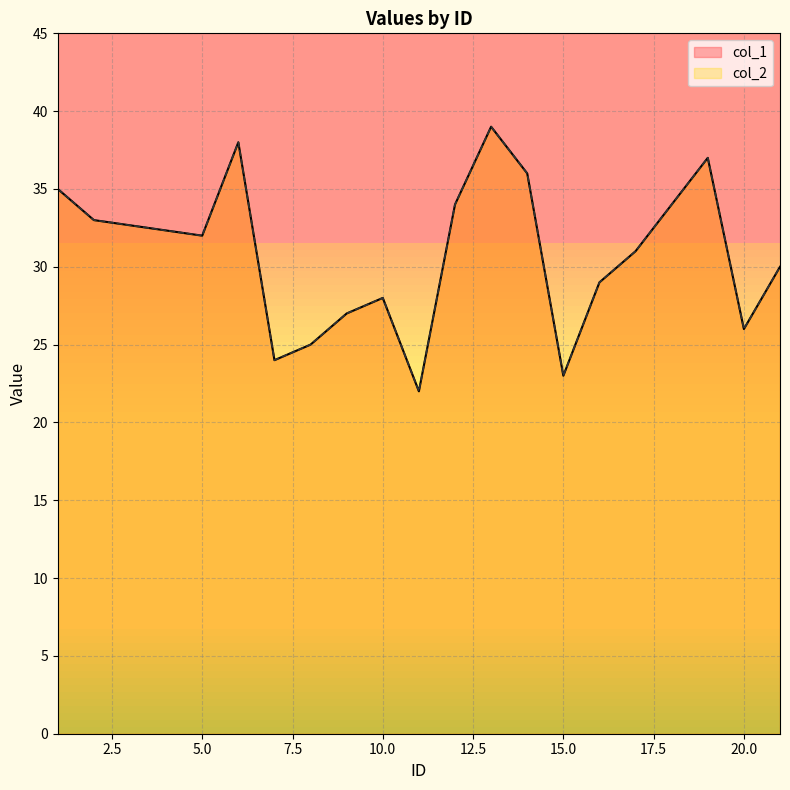

Where is col_2 nearest to the value 30?

21